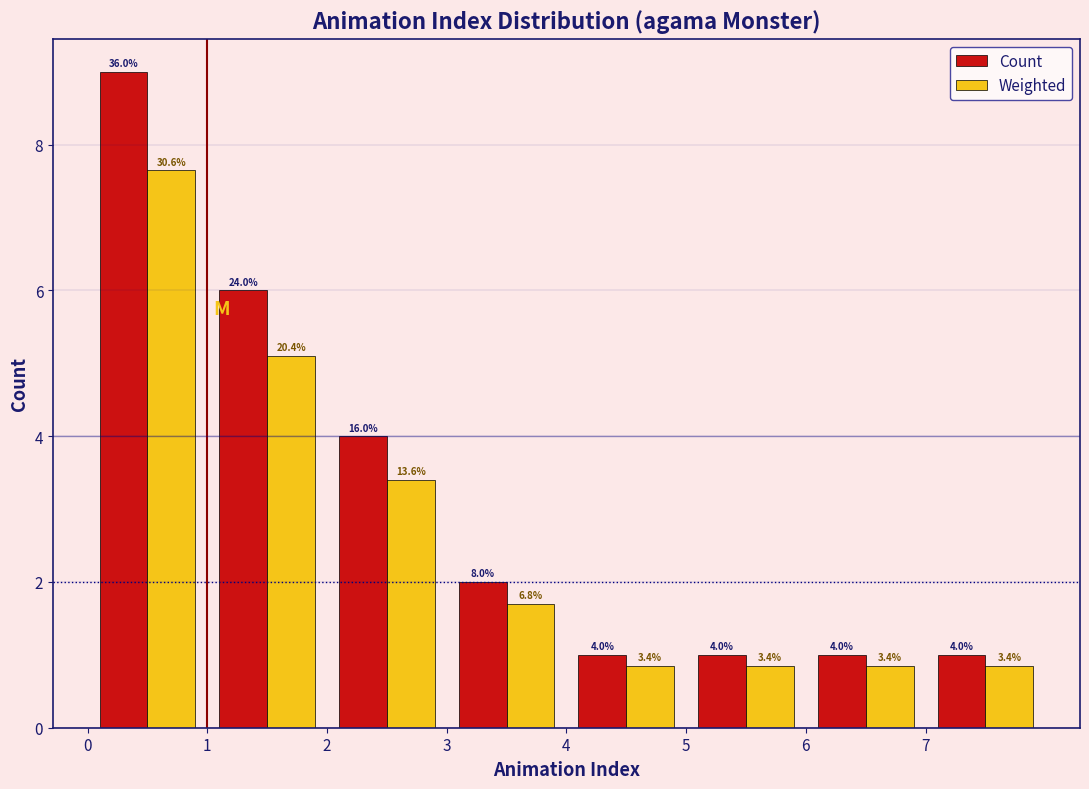

In the Weighted series, which range on the x-axis has the tallest bar?

0 to 1